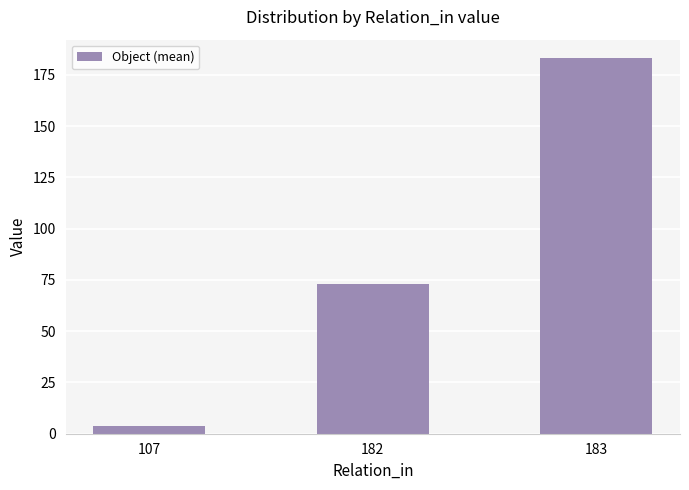

Rank the categories by value from highest to lowest.

183, 182, 107